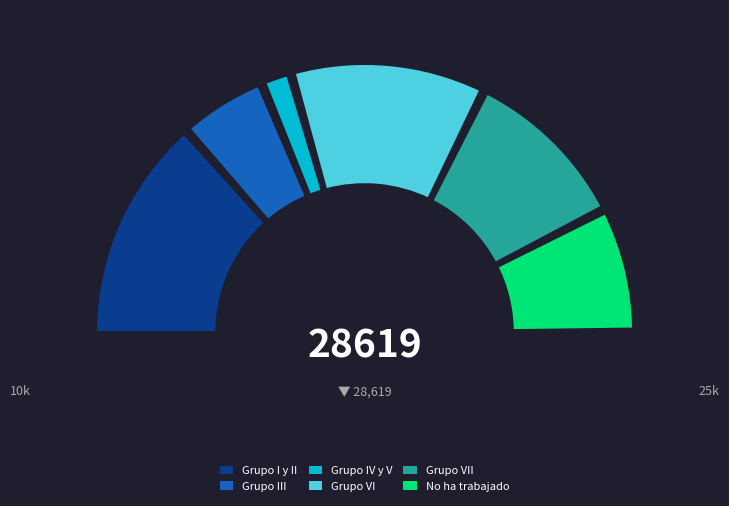

What percentage is the Grupo I y II slice, to the nearest percent?

27%